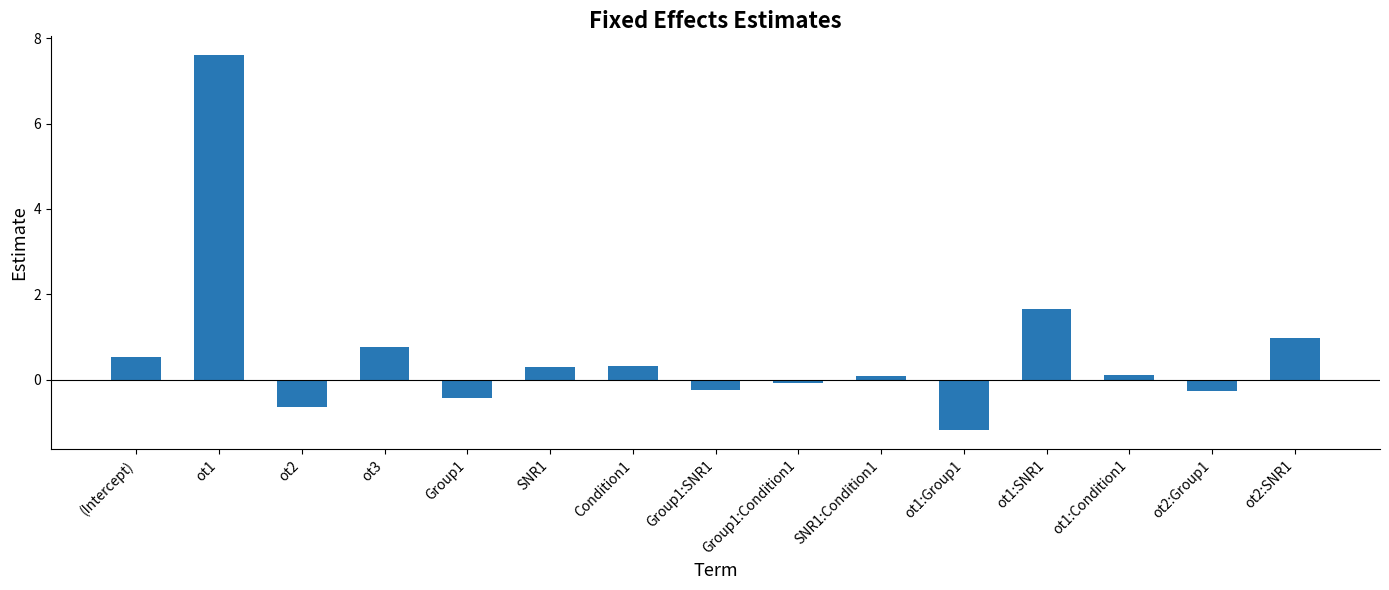

What is the greatest value displayed?

7.6